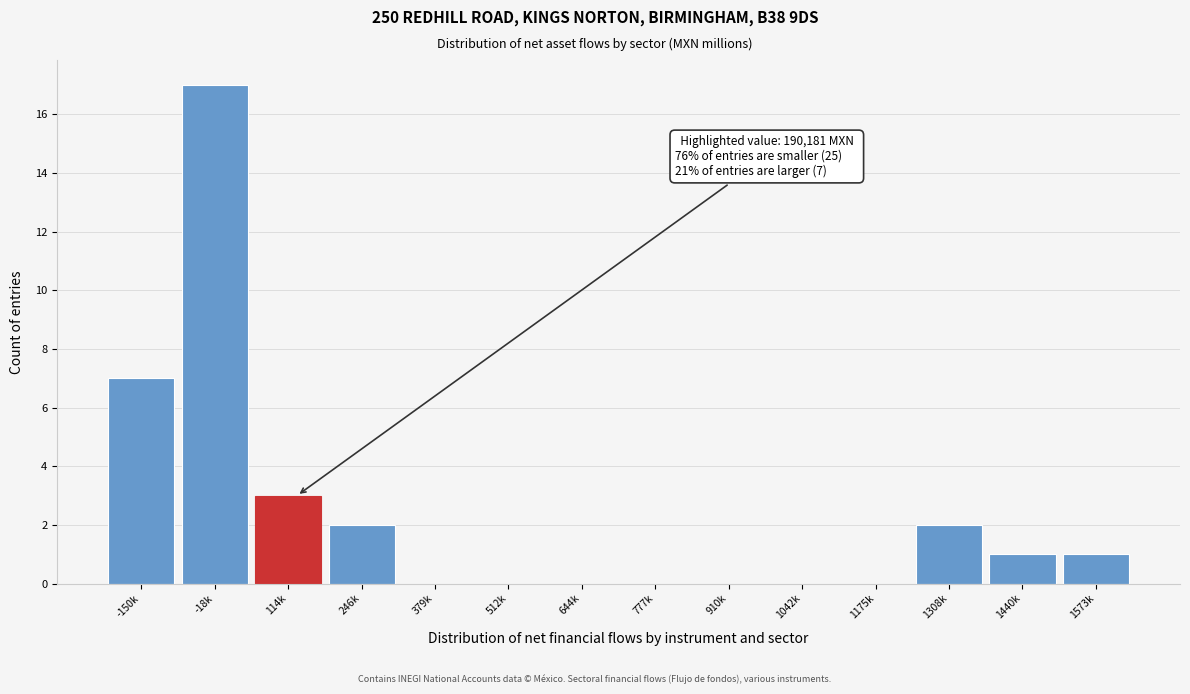

Reading left to right, transcribe all the data shown in this chart.

-150k=7	-18k=17	114k=3	246k=2	379k=0	512k=0	644k=0	777k=0	910k=0	1042k=0	1175k=0	1308k=2	1440k=1	1573k=1